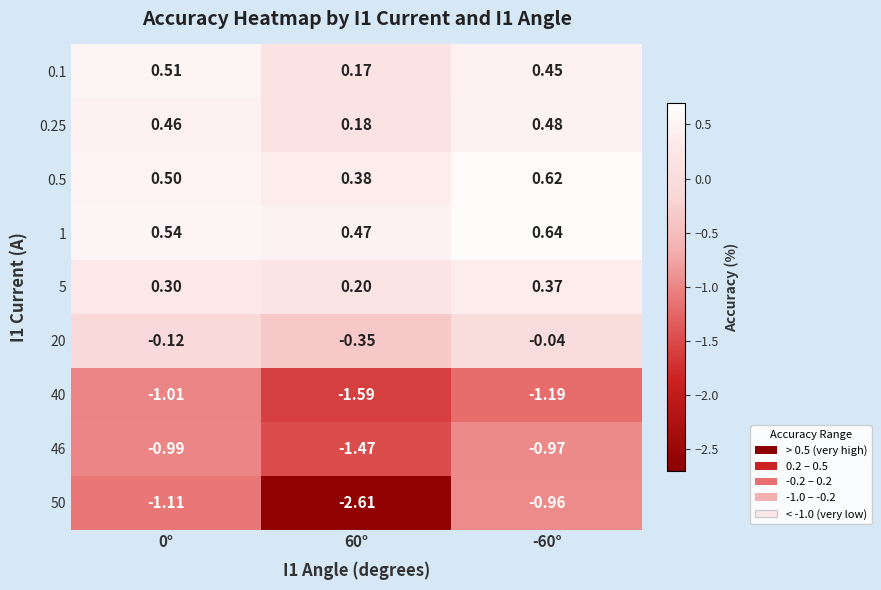

At which category does the chart reach its minimum across all series?

60°